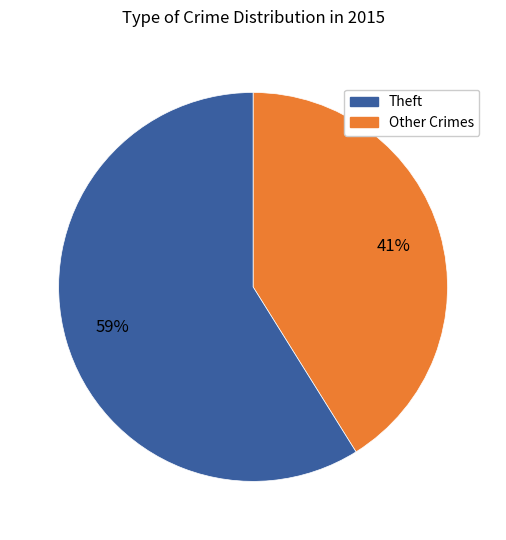

Count the number of slices in the pie.

2